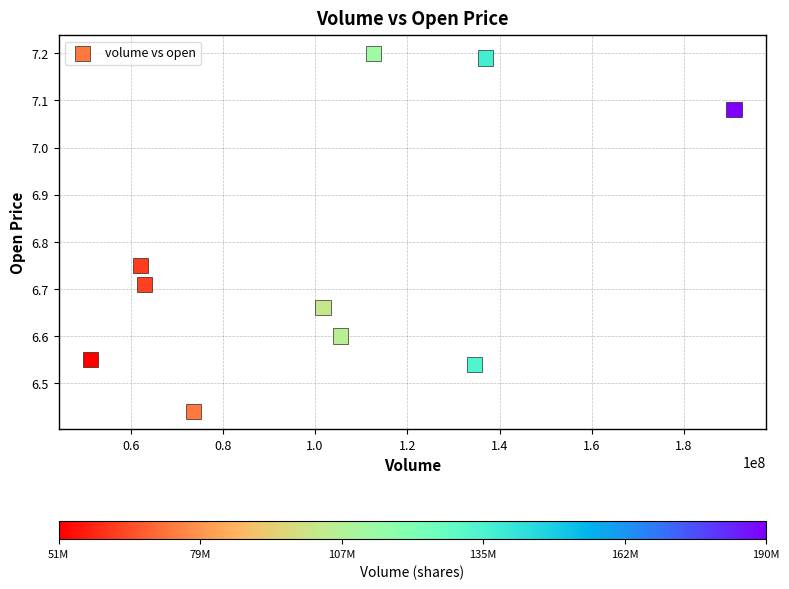

What is the average X value?

103255369.8